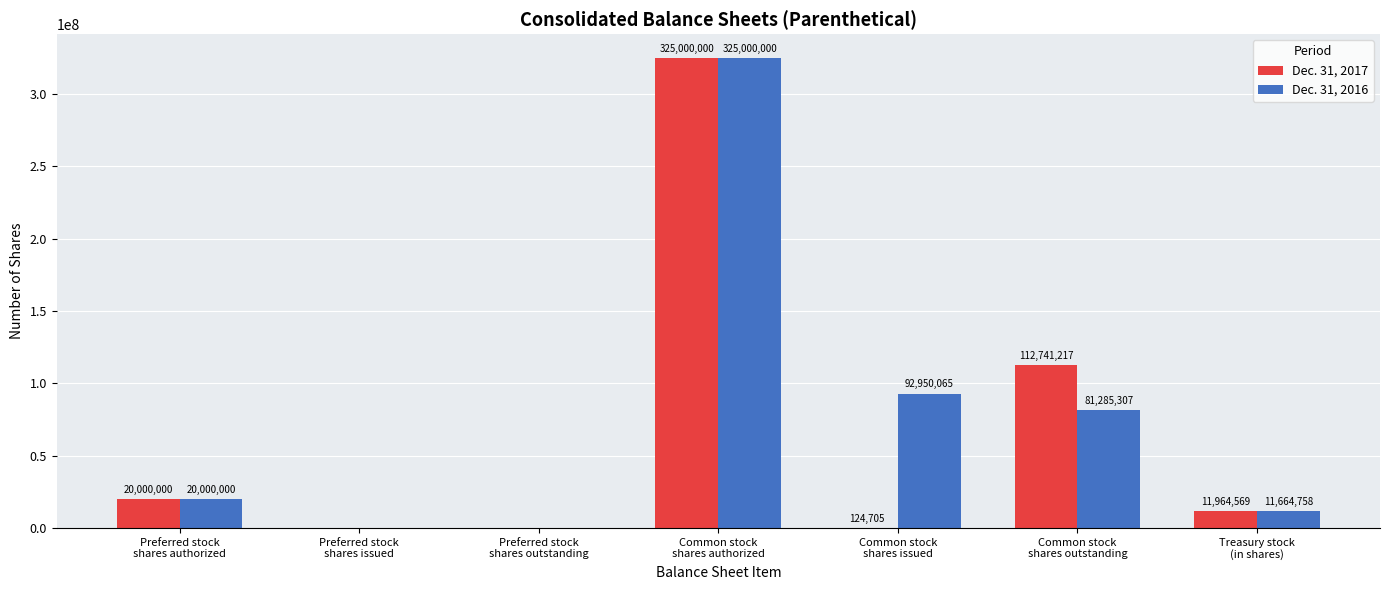

Which series has the largest total across all categories?

Dec. 31, 2016